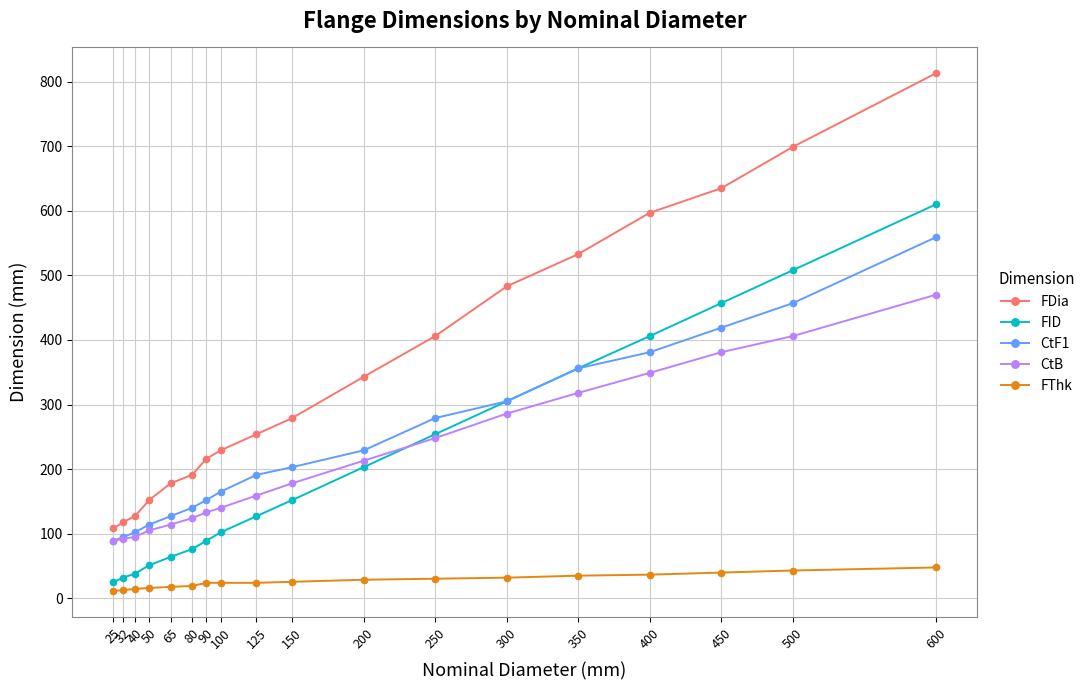

What is the greatest value displayed?

813.0